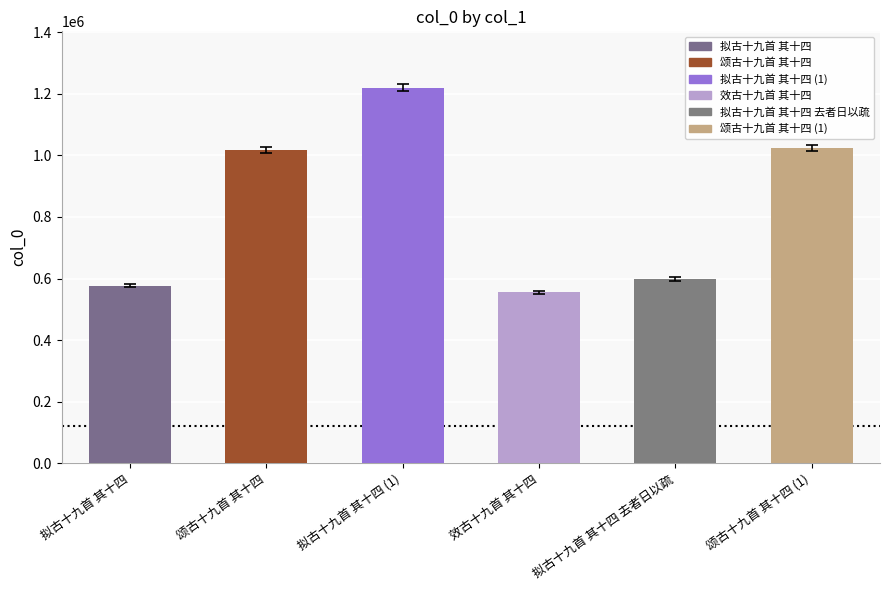

What is the smallest value displayed?

554959